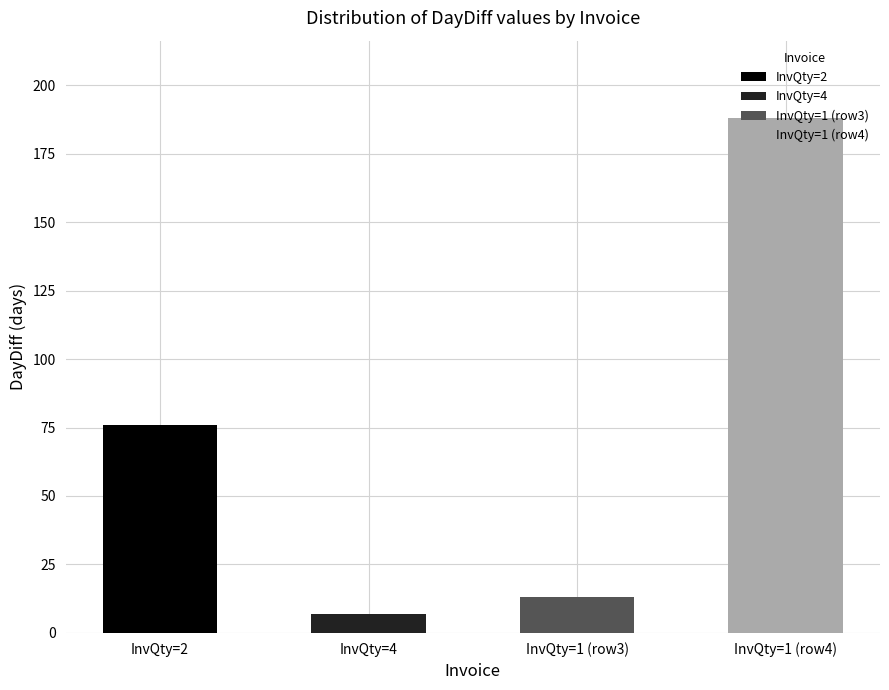

At which label is the value closest to 97?

2